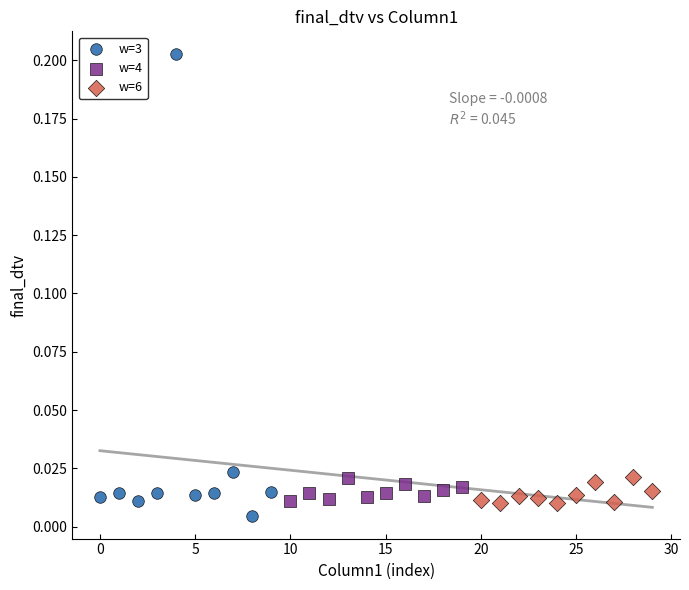

Which series contains the lowest Y value?

w=3